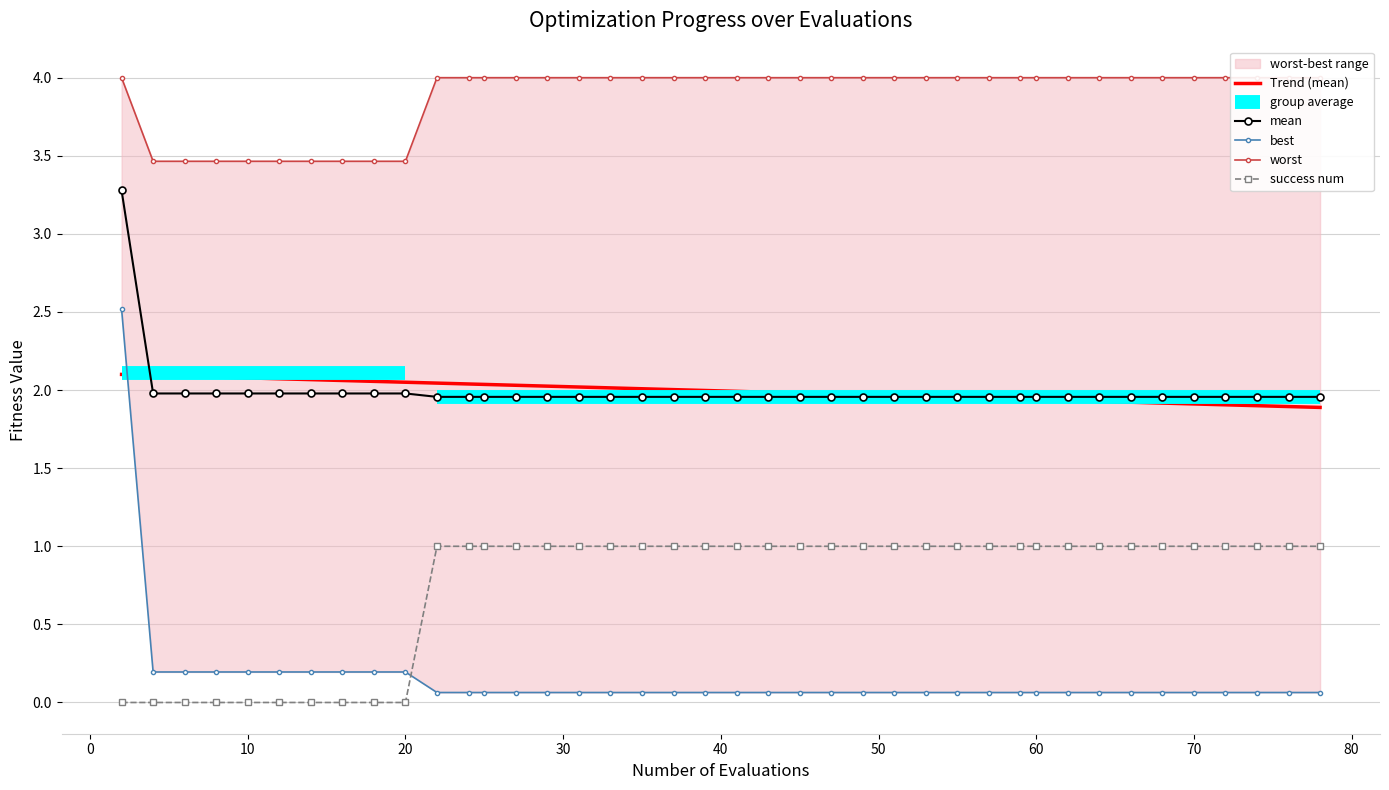

How many lines are shown in the chart?

5